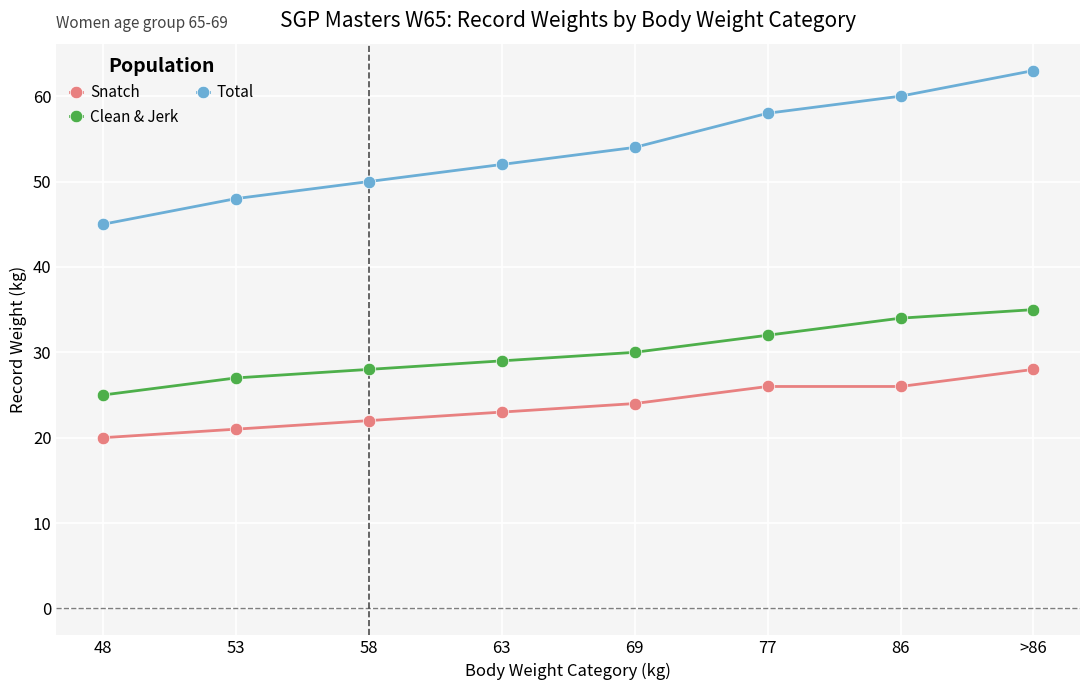

True or false: Total has more than 2 points higher than both neighbors.

False